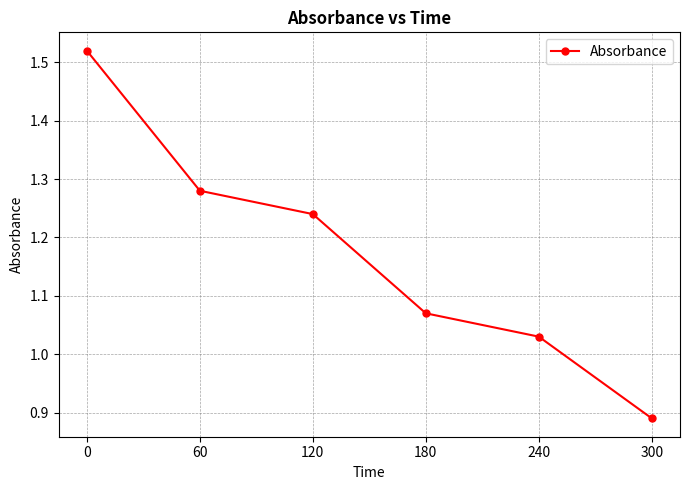

Which category has the lowest value across all series?

300